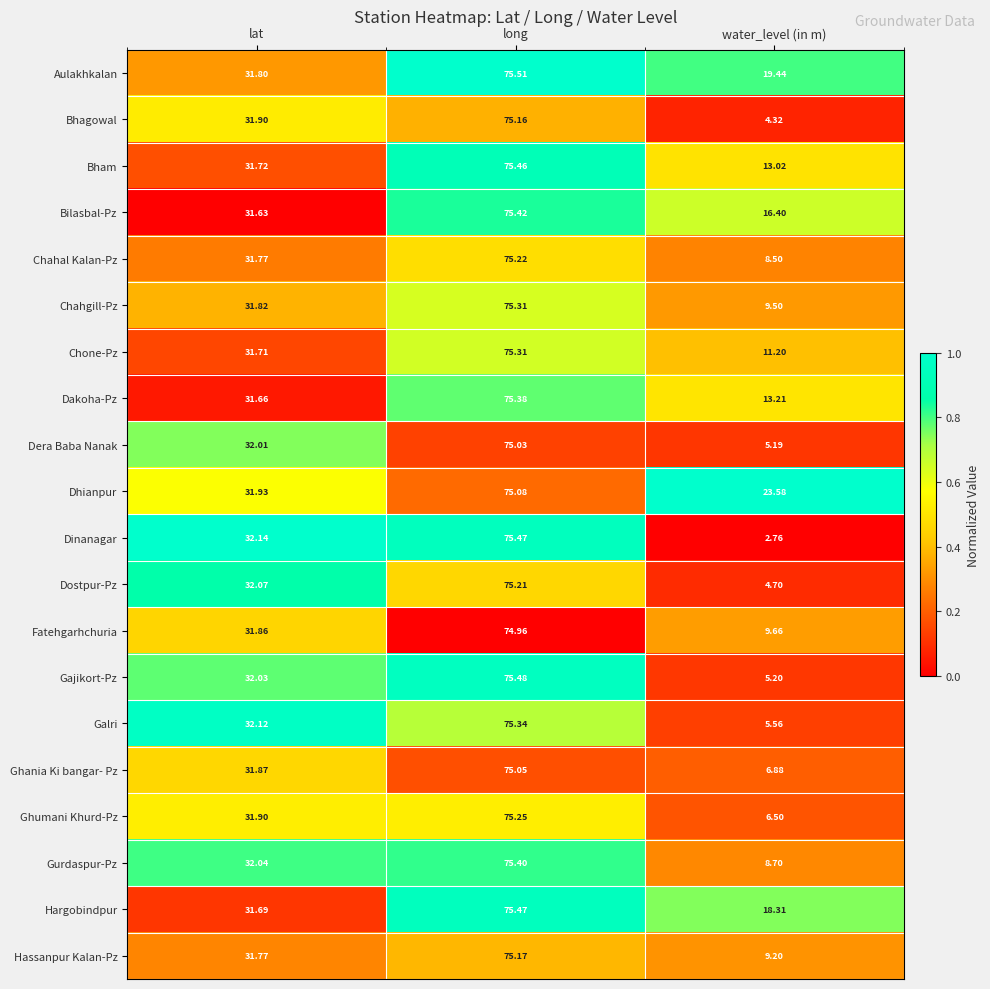

At which category does the chart reach its peak across all series?

long